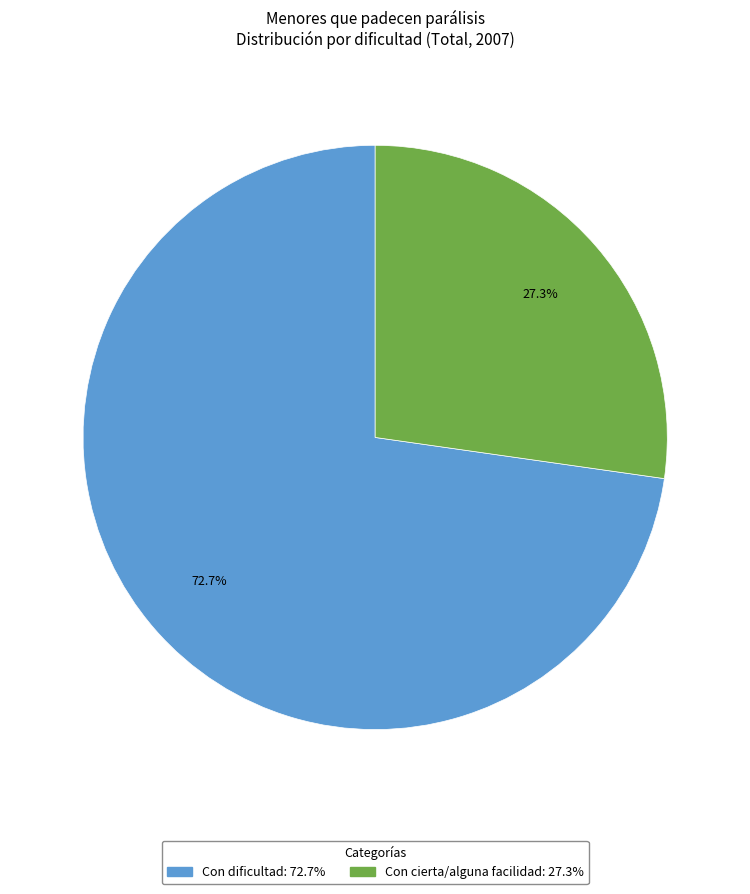

Is there any slice that represents more than half of the pie?

Yes